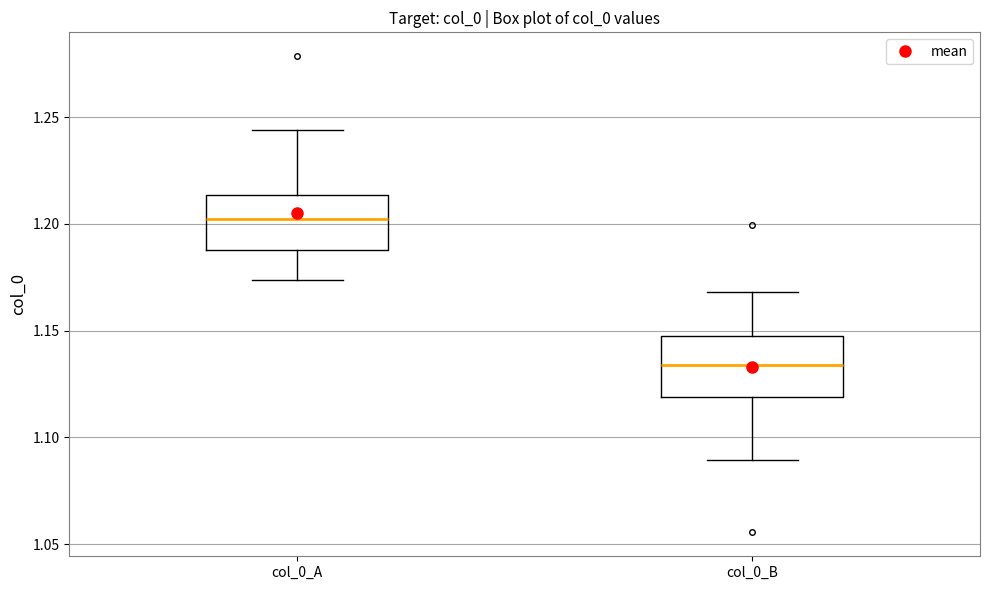

Which box has the lowest median line?

col_0_B